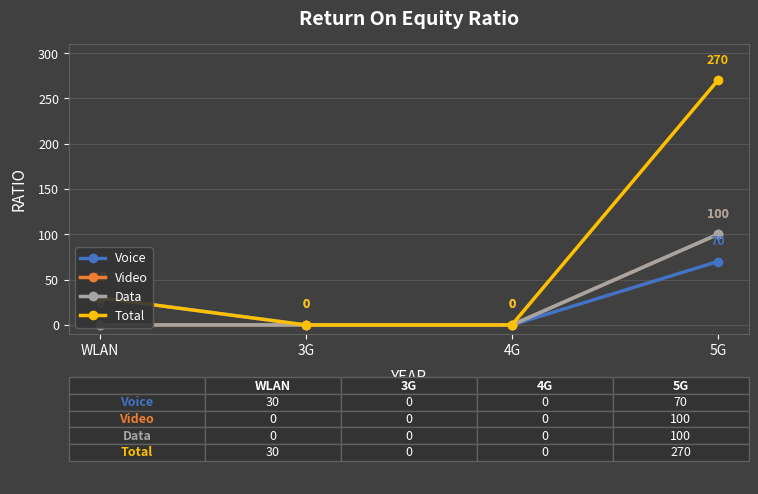

Does the chart display data point markers on the line(s)?

Yes